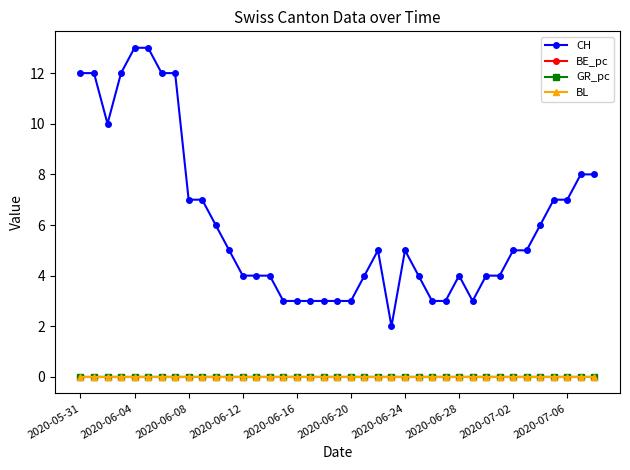

How many lines are shown in the chart?

4